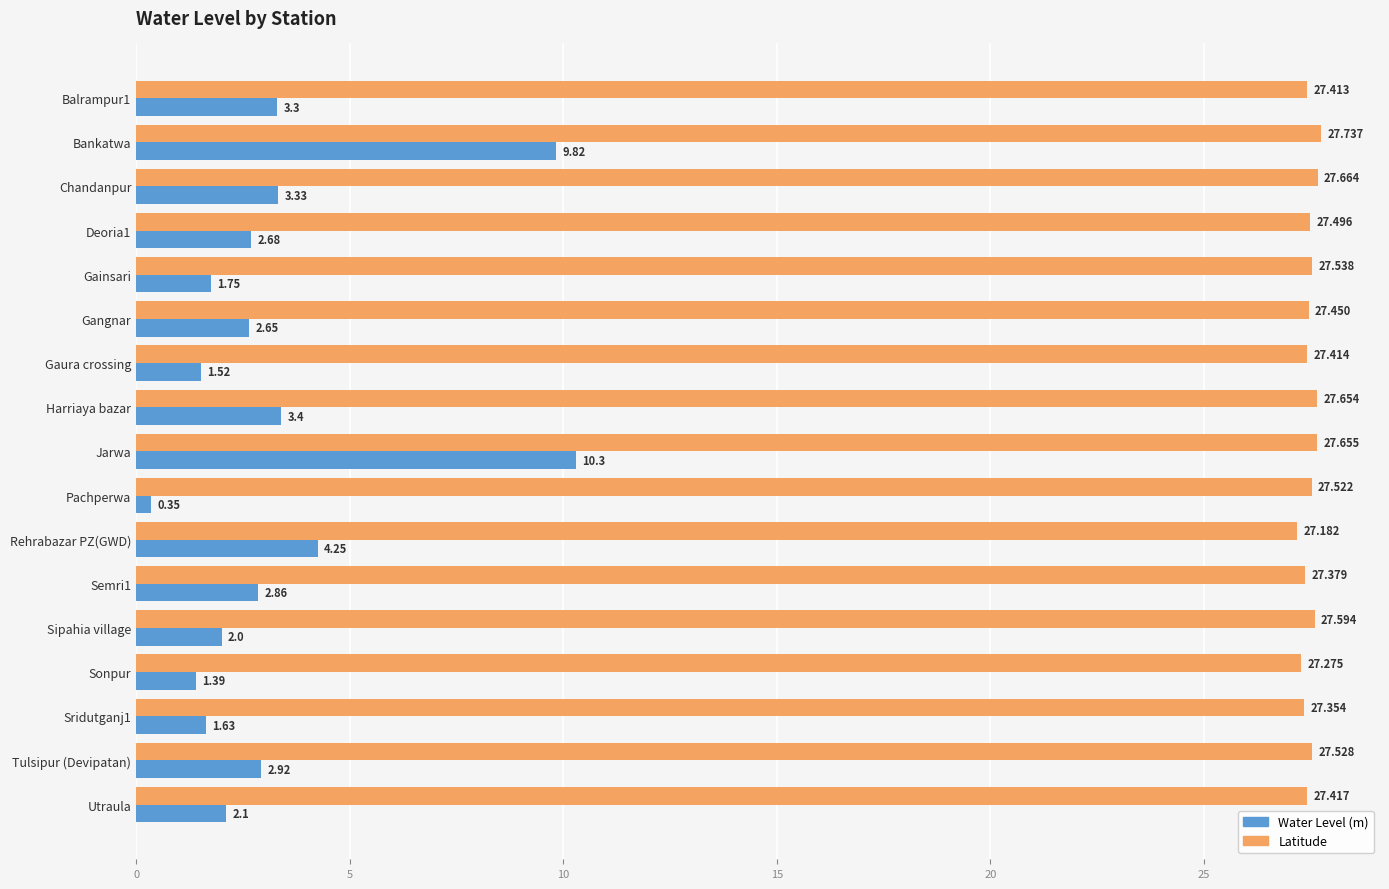

What is the average value of the Water Level (m) series?

3.3